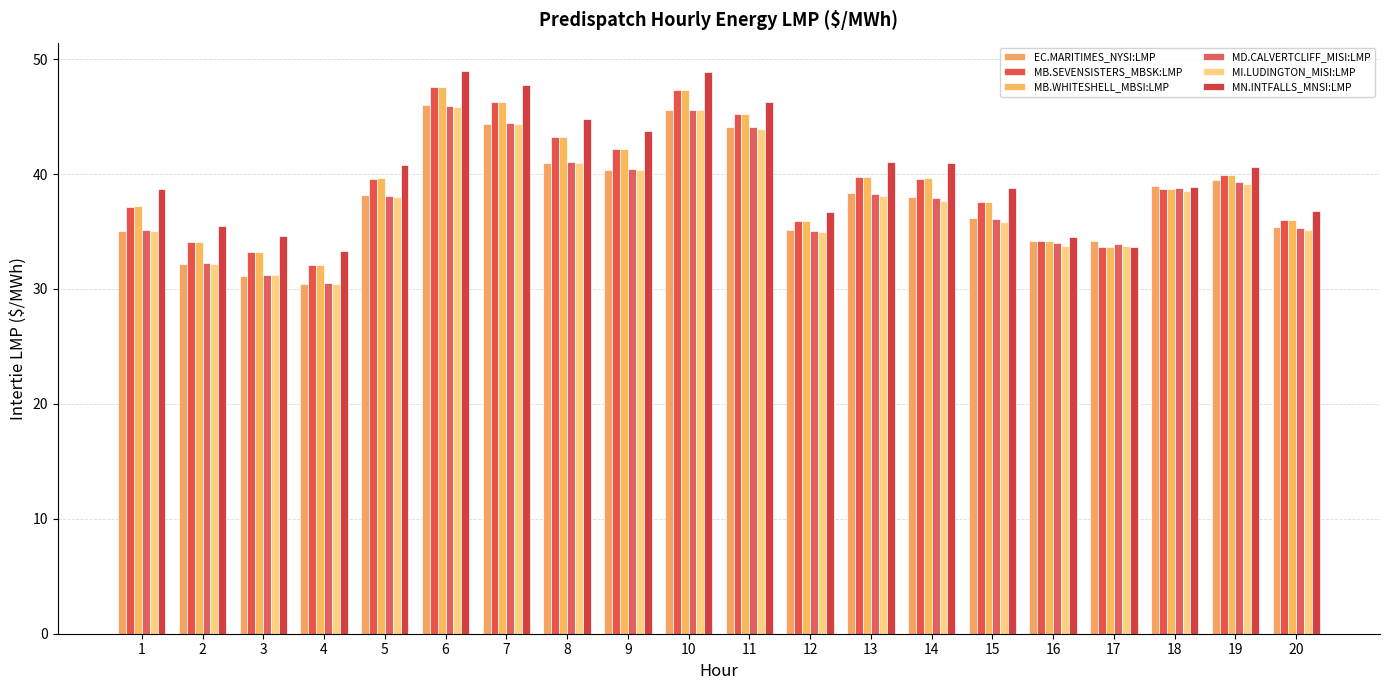

List the series in order of their peak value, lowest first.

MI.LUDINGTON_MISI:LMP, MD.CALVERTCLIFF_MISI:LMP, EC.MARITIMES_NYSI:LMP, MB.SEVENSISTERS_MBSK:LMP, MB.WHITESHELL_MBSI:LMP, MN.INTFALLS_MNSI:LMP